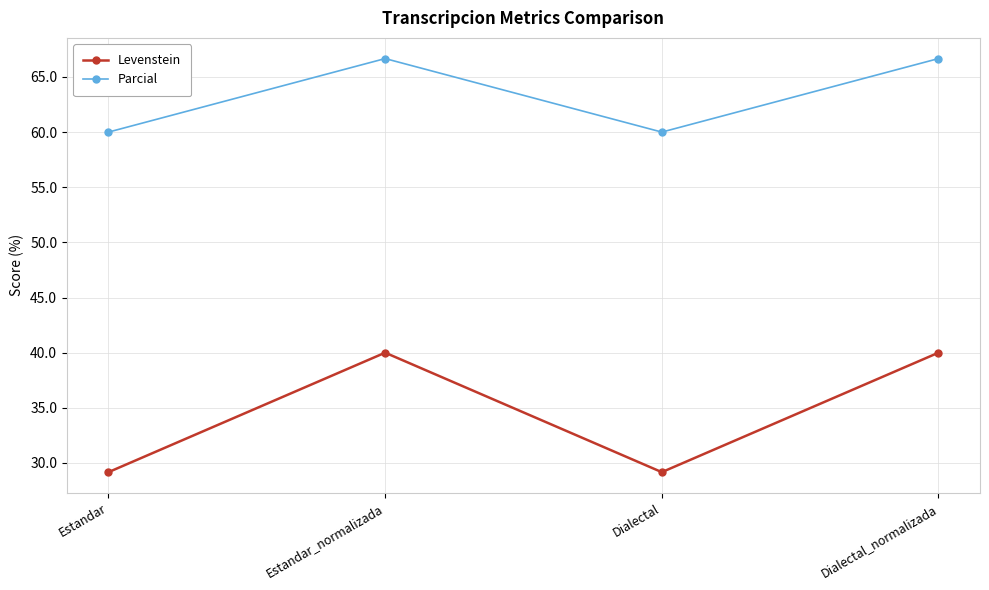

What is the label of the 2nd point from the left?

Estandar_normalizada